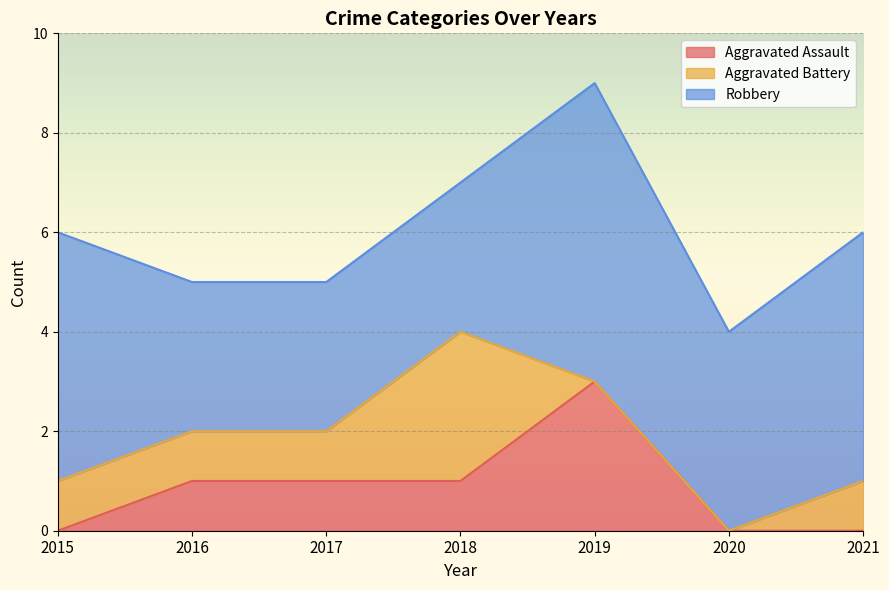

Does the chart display data point markers on the line(s)?

No